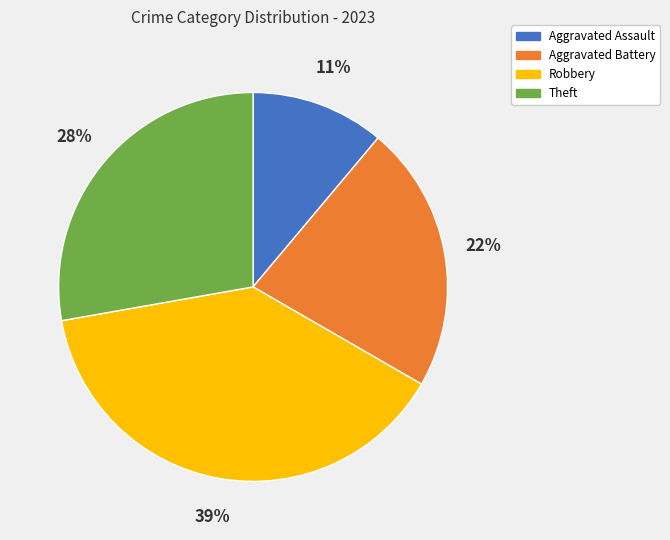

Is the sum of Robbery and Theft greater than half?

Yes